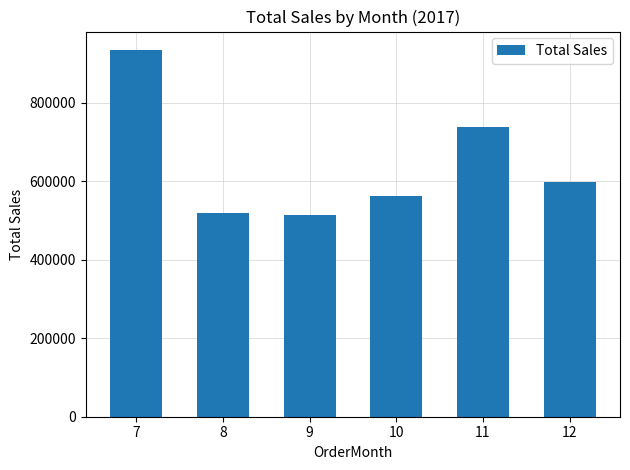

What is the sum of the values at 7 and 9?

1447358.3